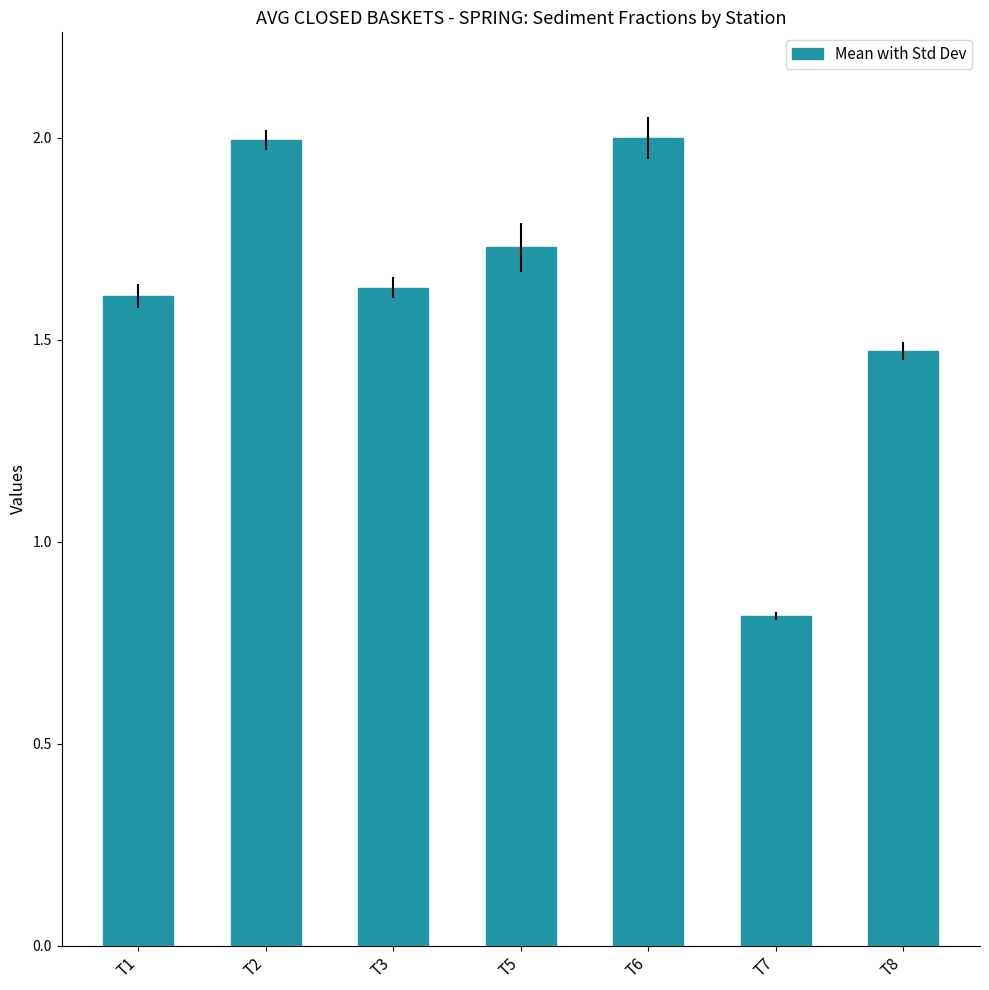

Where does the data first go above 1?

T1